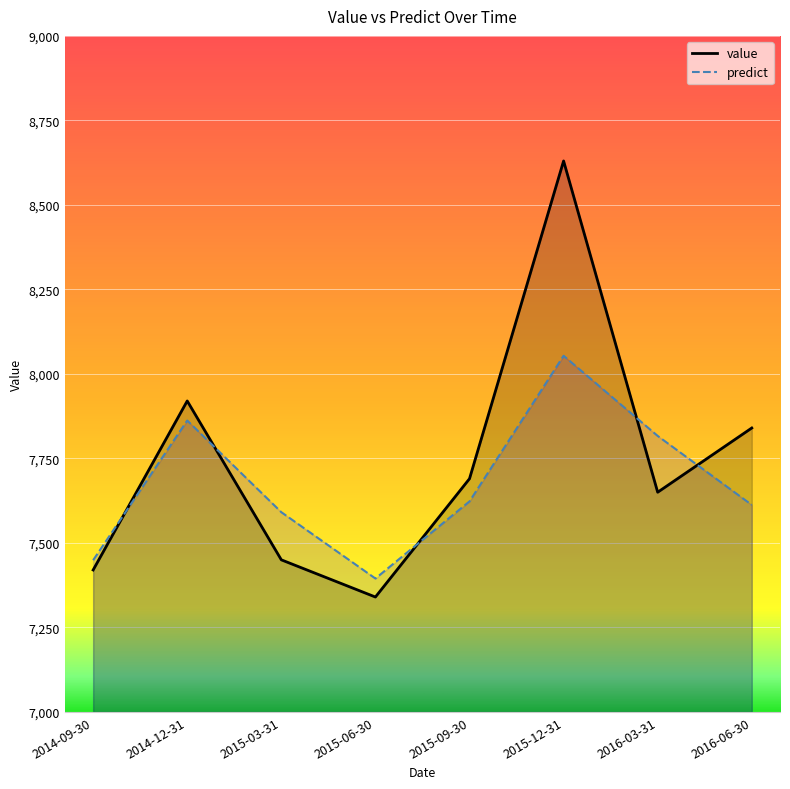

What is the sum of the predict values at 2015-12-31 and 2015-06-30?

15448.5